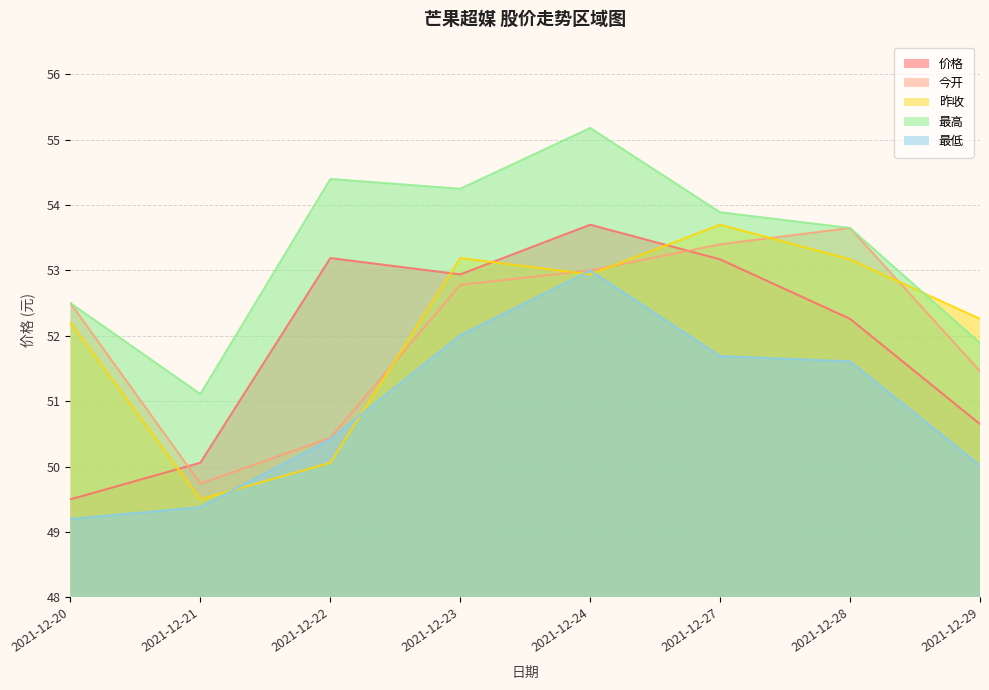

True or false: 最高 and 今开 intersect in this chart.

False